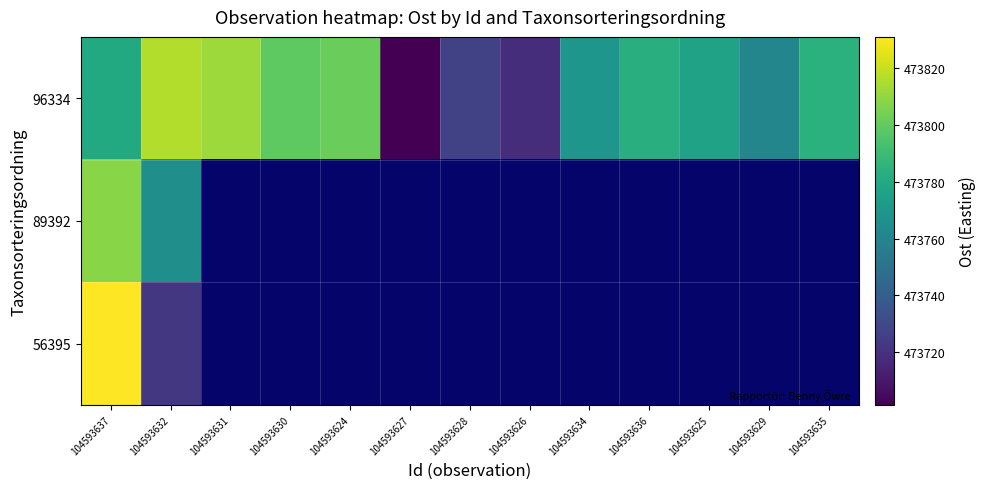

Which has a higher value, 104593627 or 104593625?

104593625